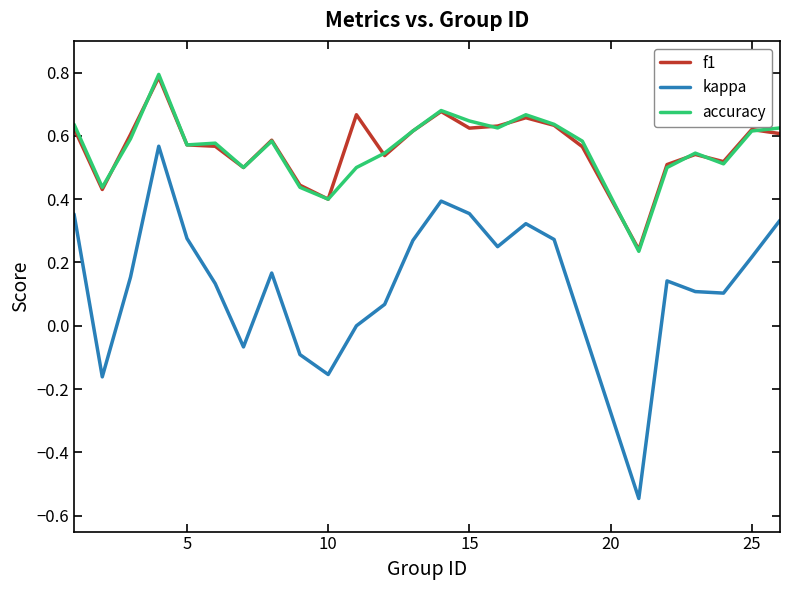

What is the greatest value displayed?

0.8